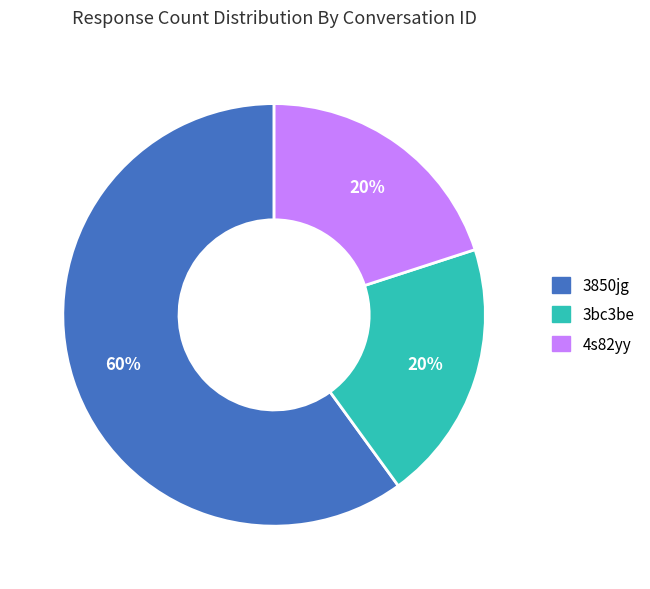

The 4s82yy slice represents 20% of the pie. True or false?

True